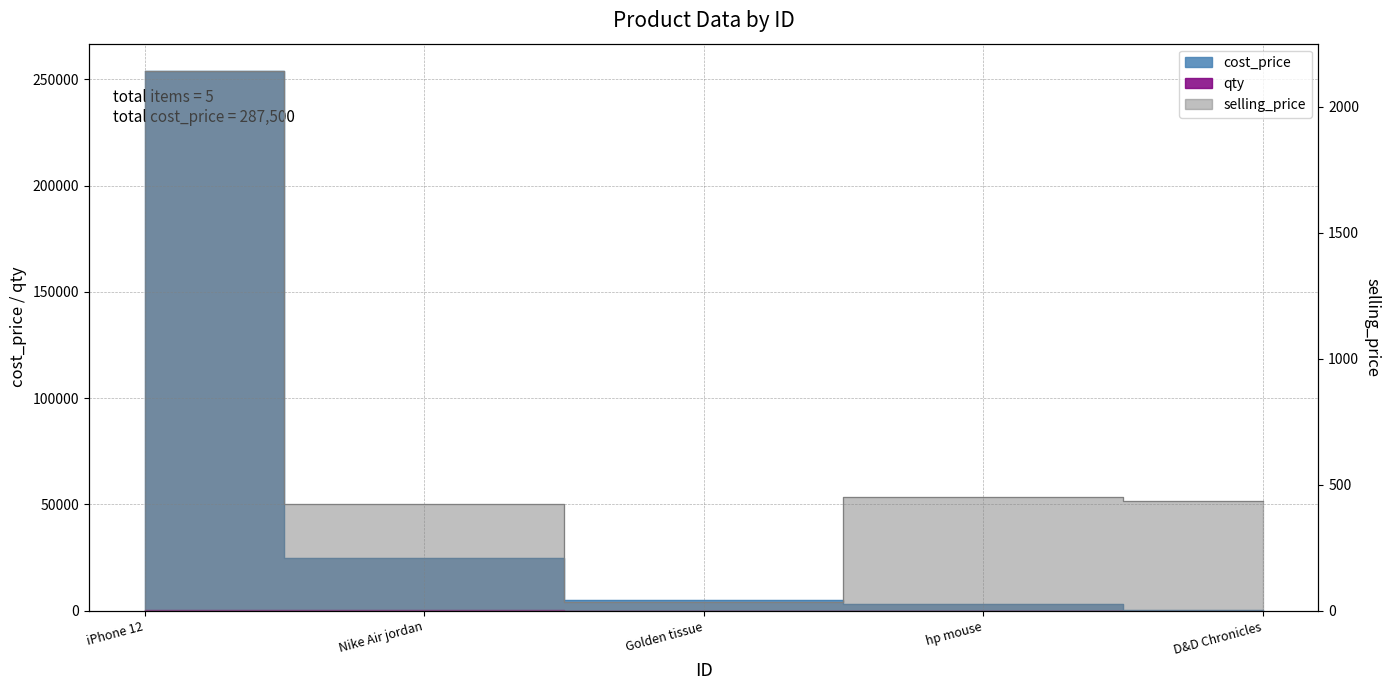

In selling_price, how many points are higher than both neighbors (excluding endpoints)?

1